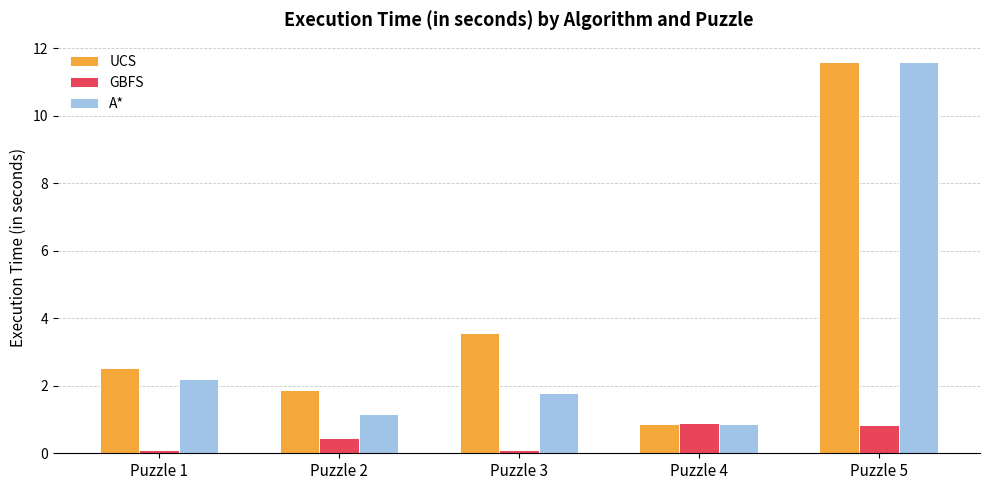

The value of UCS at Puzzle 1 is 0.8. True or false?

False